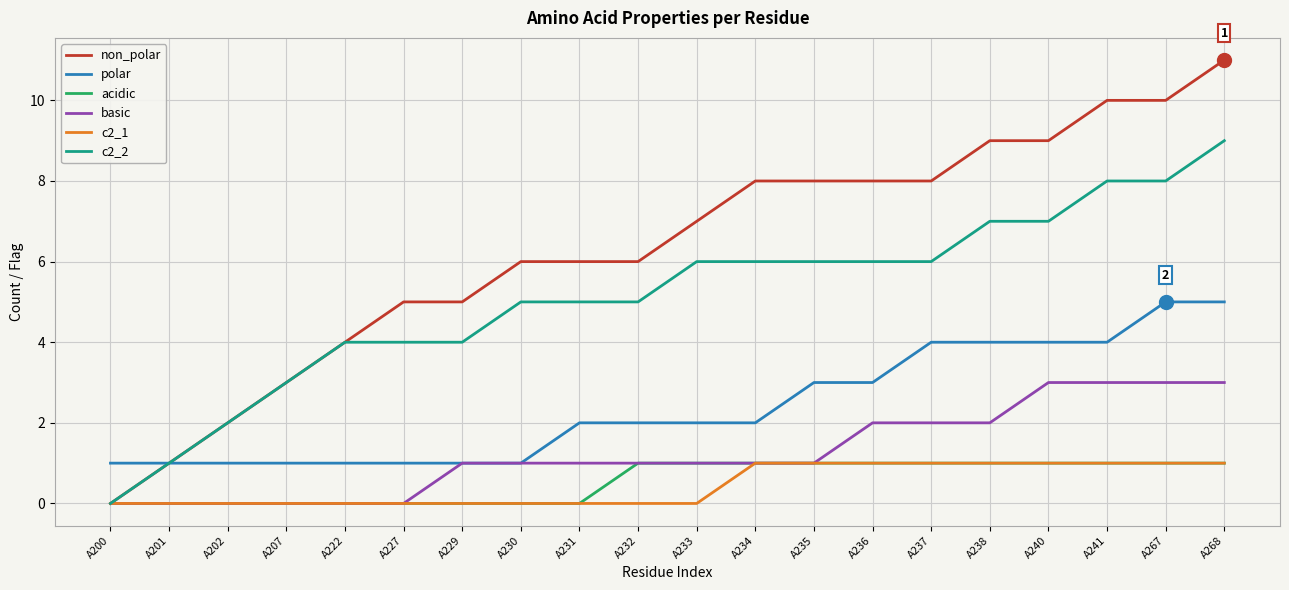

What is the difference between the highest and lowest values at A207?

3